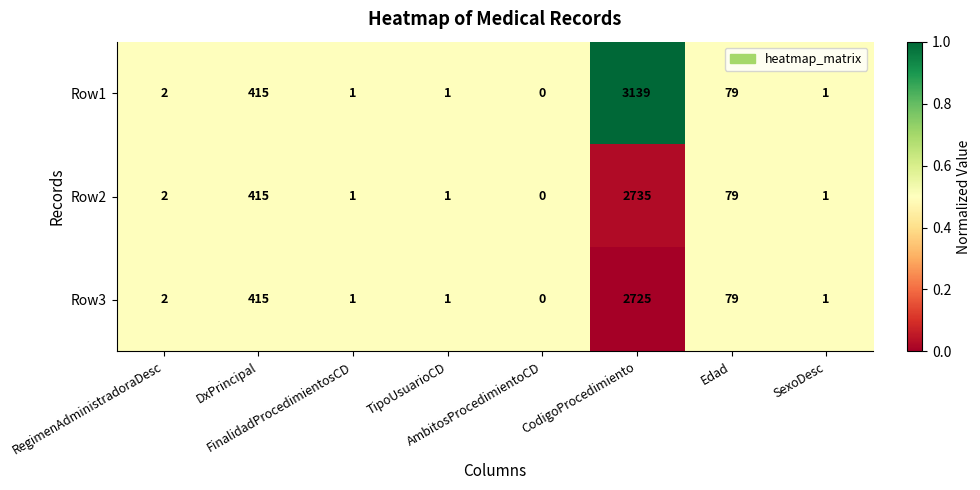

What is the maximum value for Row2?

2735